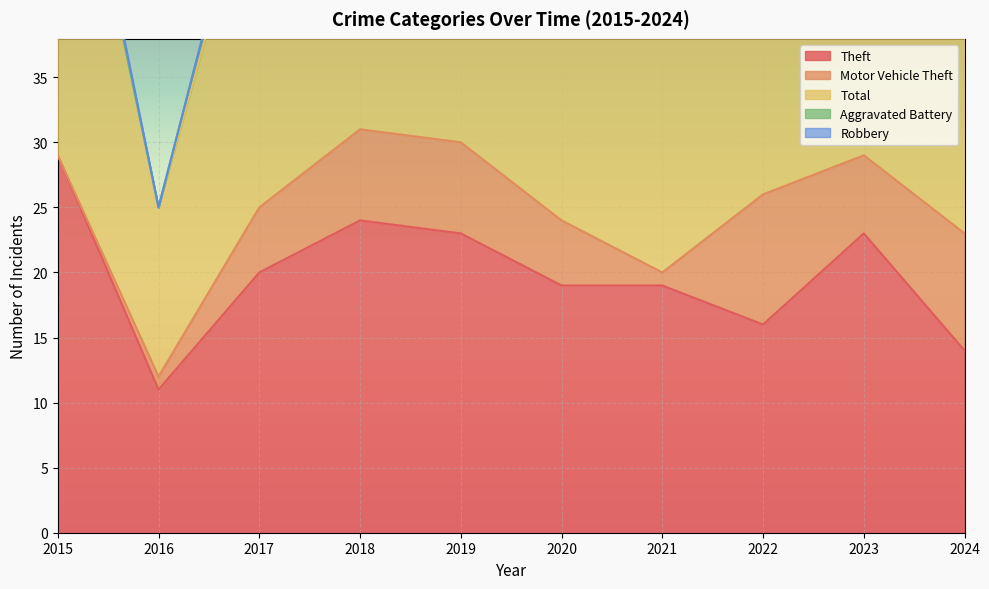

Reading right to left, transcribe all the data shown in this chart.

Theft: 2024=14	2023=23	2022=16	2021=19	2020=19	2019=23	2018=24	2017=20	2016=11	2015=29
Motor Vehicle Theft: 2024=9	2023=6	2022=10	2021=1	2020=5	2019=7	2018=7	2017=5	2016=1	2015=0
Total: 2024=25	2023=33	2022=30	2021=23	2020=26	2019=33	2018=31	2017=28	2016=13	2015=33
Aggravated Battery: 2024=1	2023=1	2022=0	2021=0	2020=0	2019=2	2018=0	2017=2	2016=0	2015=0
Robbery: 2024=0	2023=1	2022=1	2021=1	2020=1	2019=0	2018=0	2017=0	2016=0	2015=1